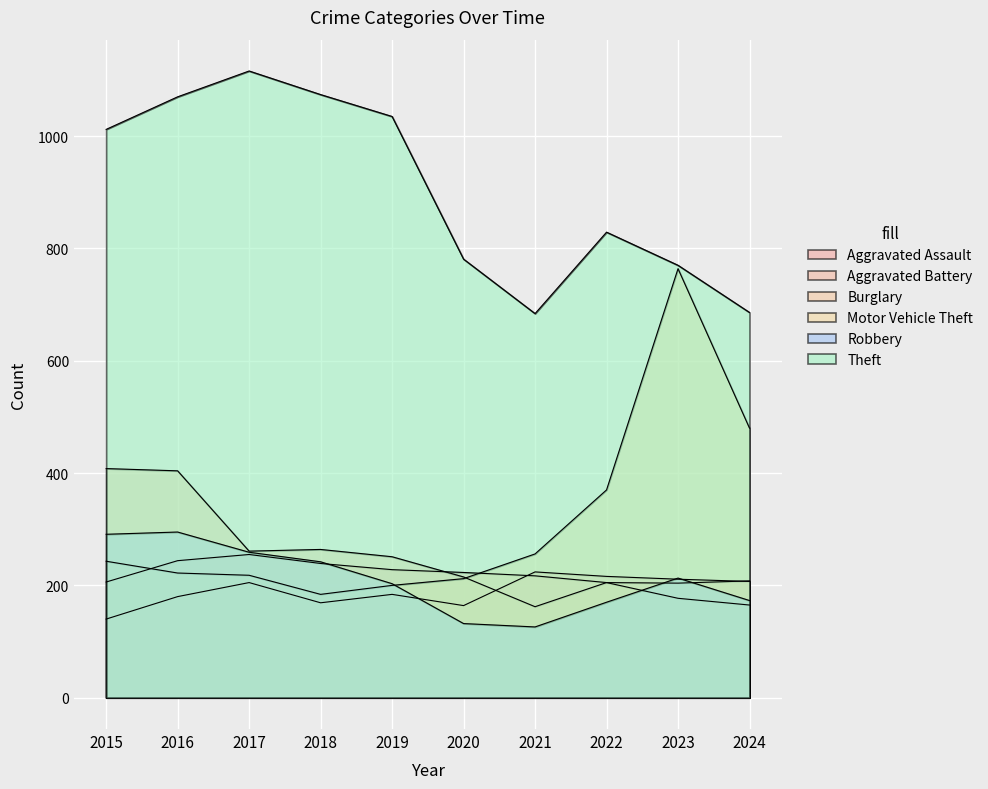

What is the sum of all Aggravated Battery values?

2229